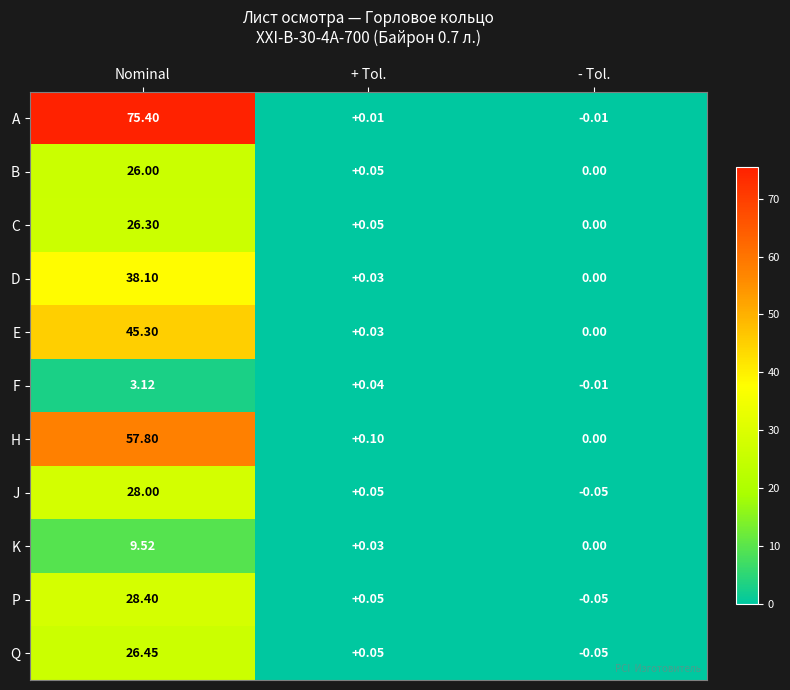

At how many categories does at least one series exceed 75?

1